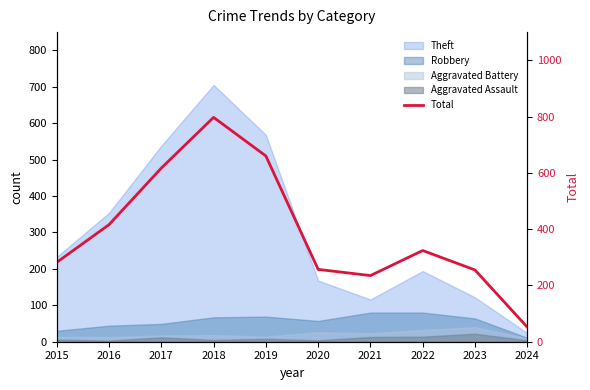

What is the difference between the second highest and minimum values?

608